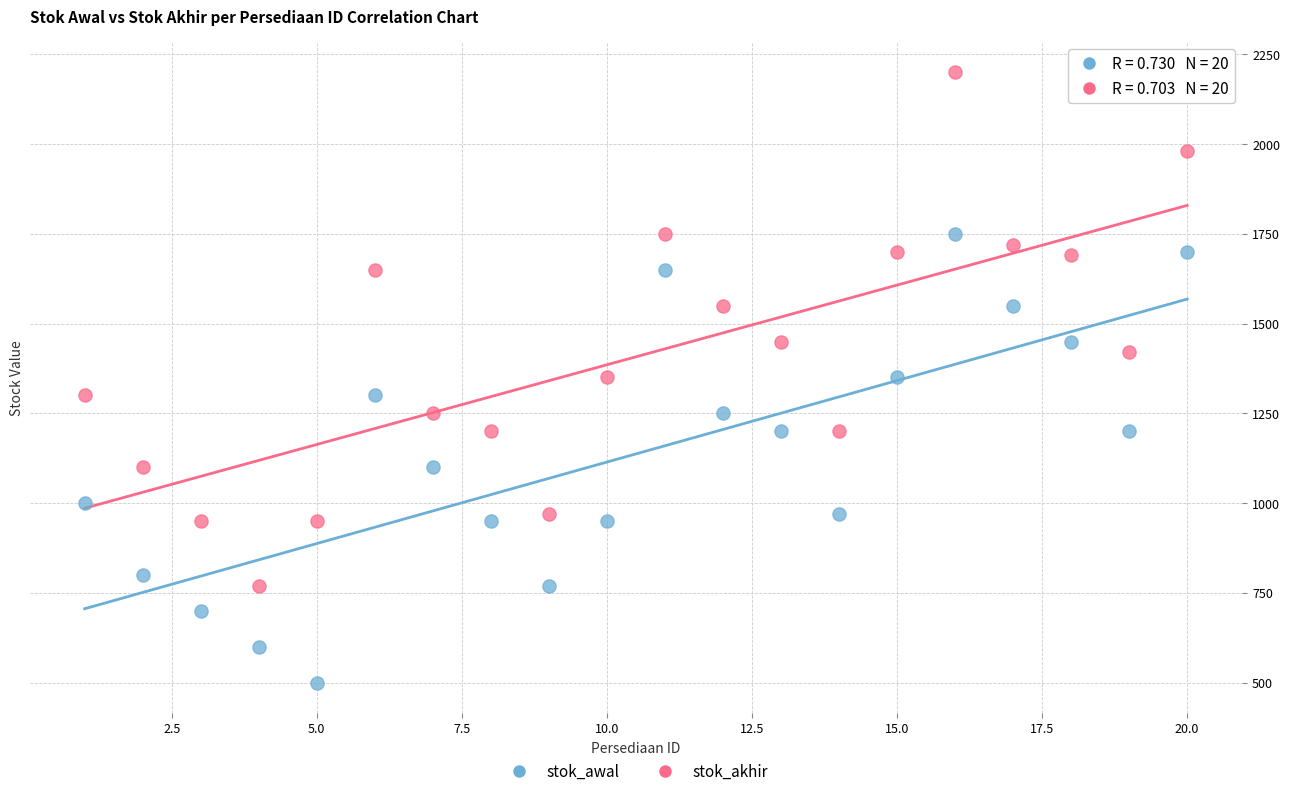

Which series reaches the minimum Y coordinate?

stok_awal